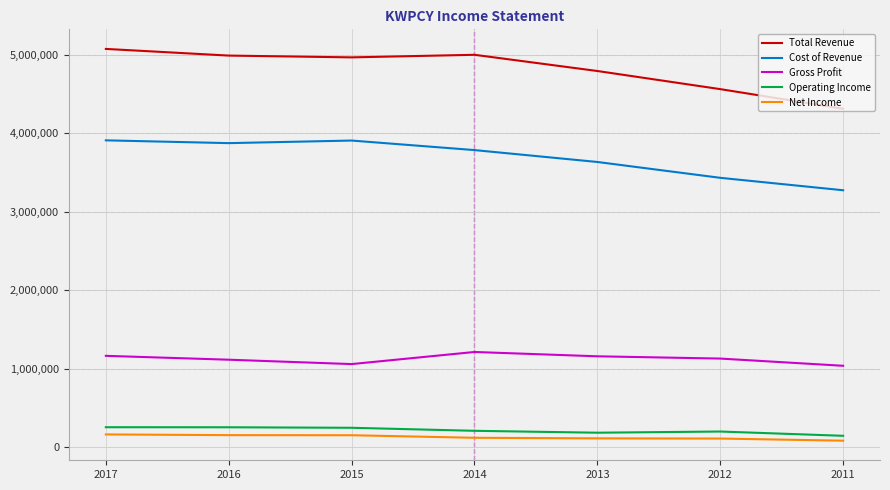

At which category does Gross Profit reach its first local peak?

2014